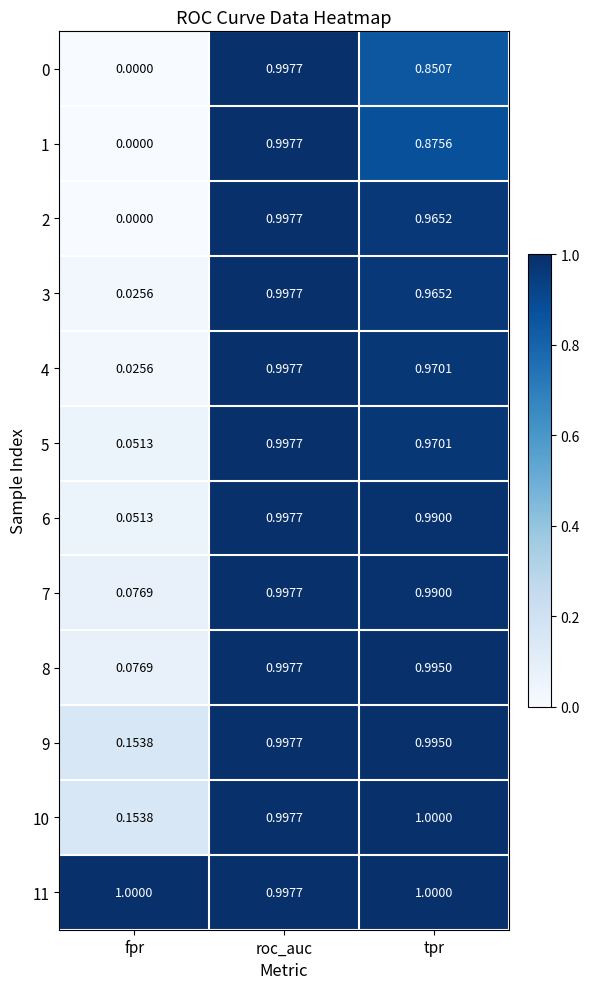

At which label does 5 reach its minimum?

fpr